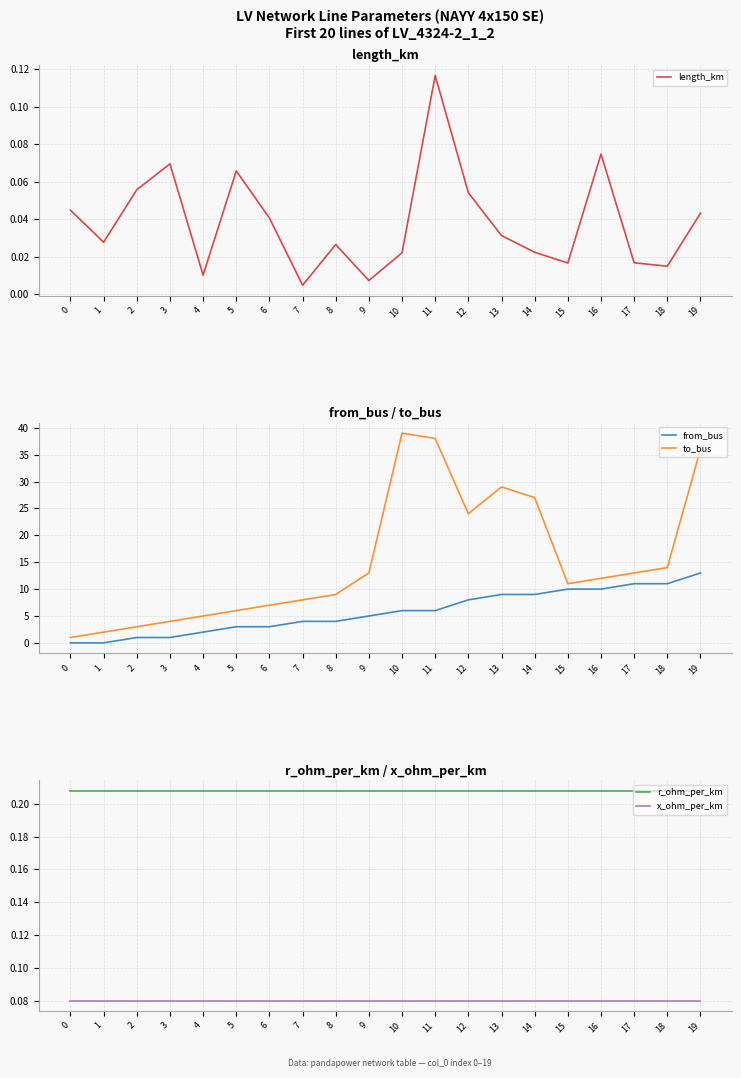

What is the spread (max minus min) of values at 1?

2.0